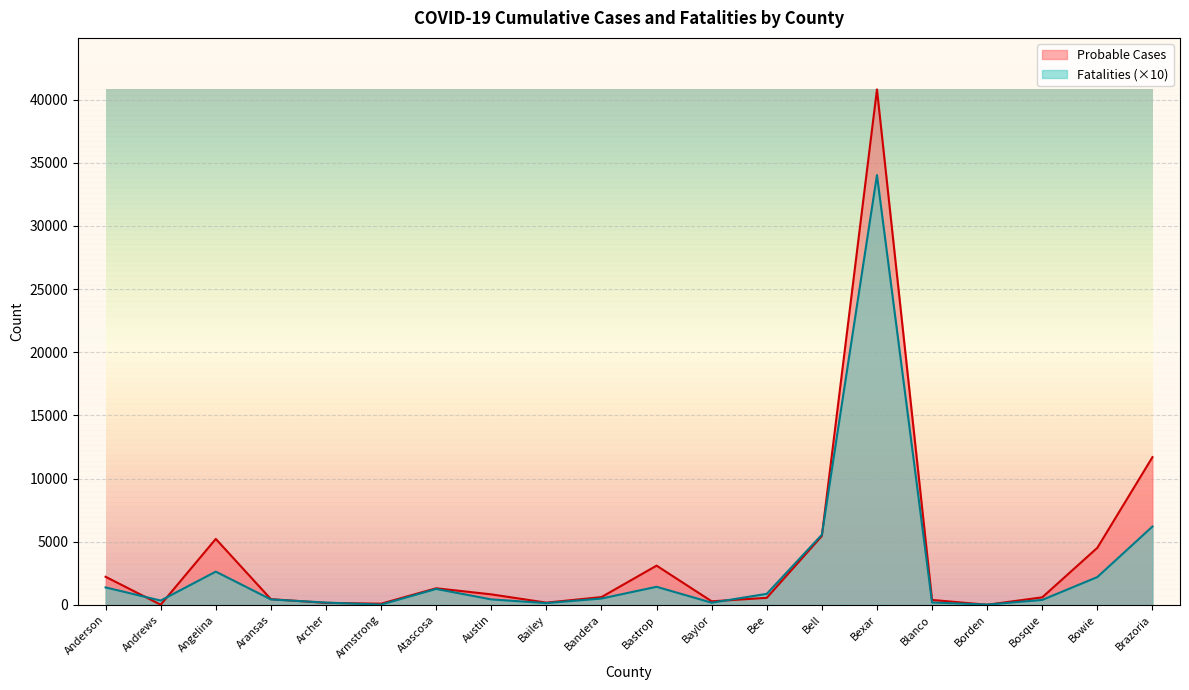

Between which two adjacent categories do Probable Cases and Fatalities first intersect?

Anderson and Andrews